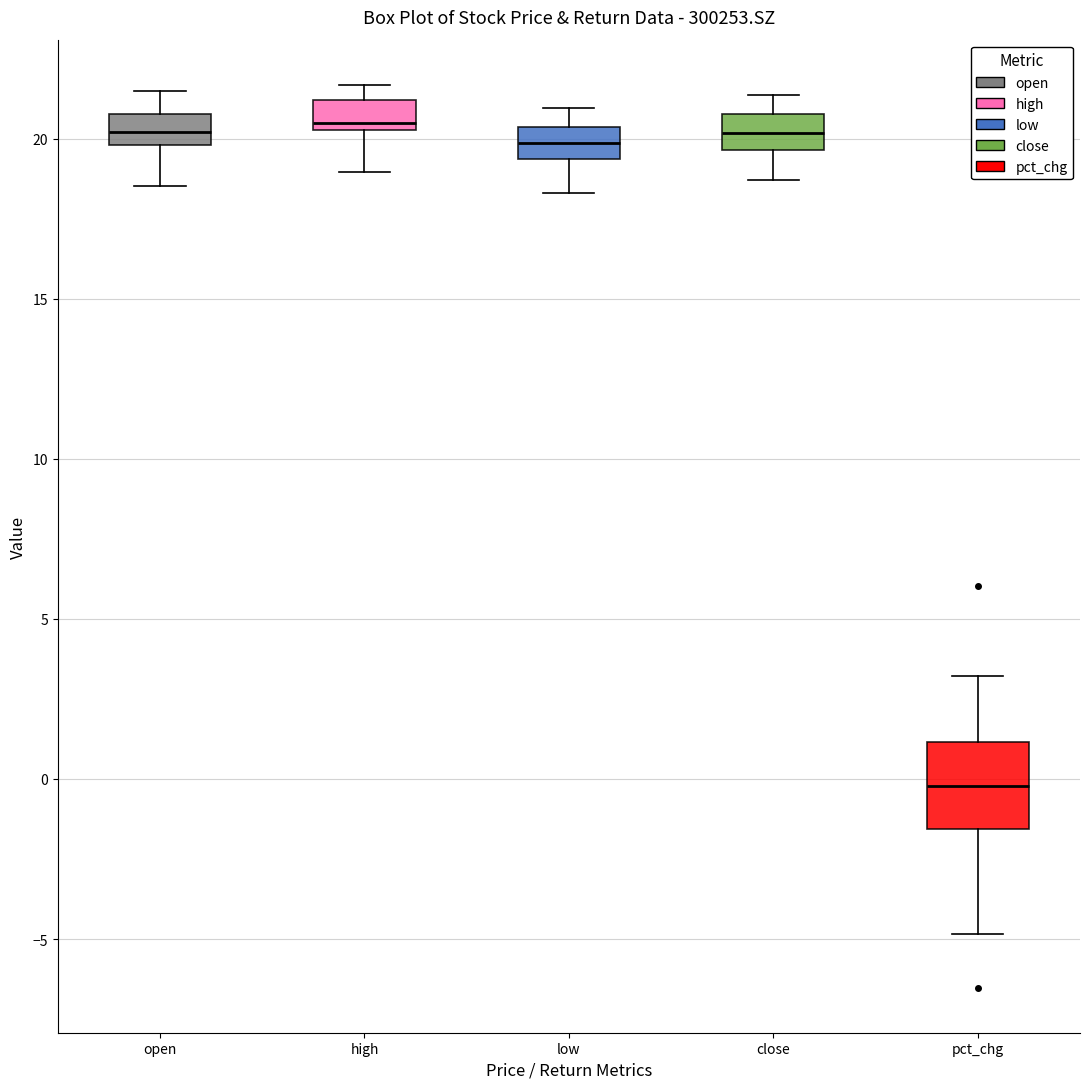

Where is the upper edge of the box for open on the y-axis? The values are not printed on the chart, so give them approximately, as read against the axis.

21.0